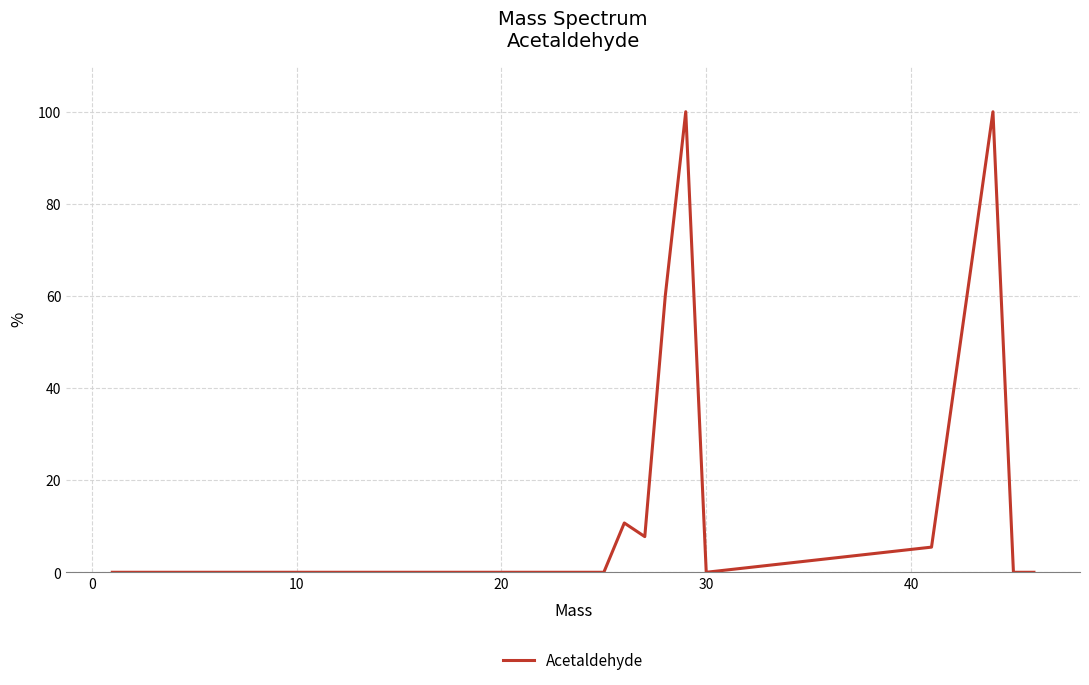

What is the greatest value displayed?

100.0